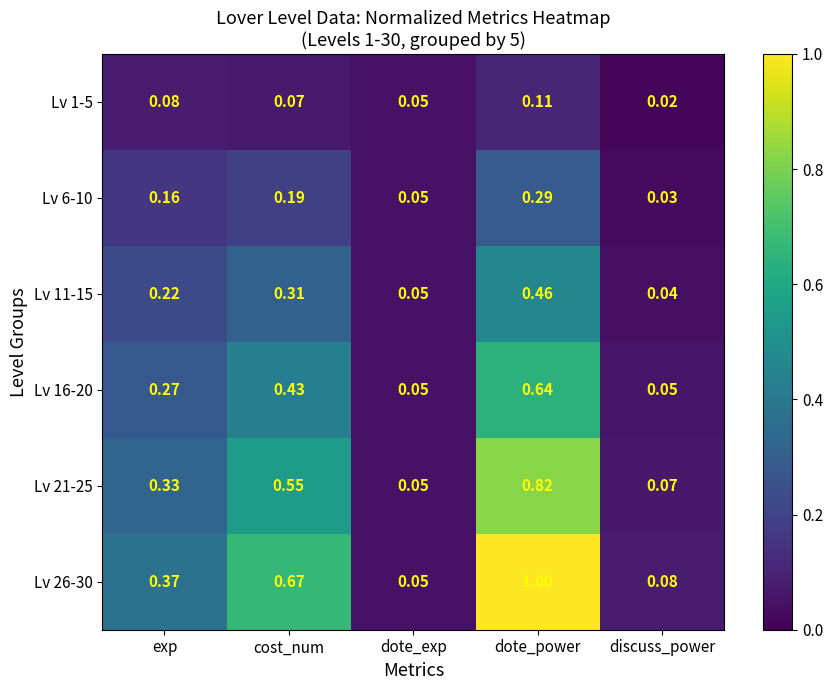

How many data points does each series have?

5